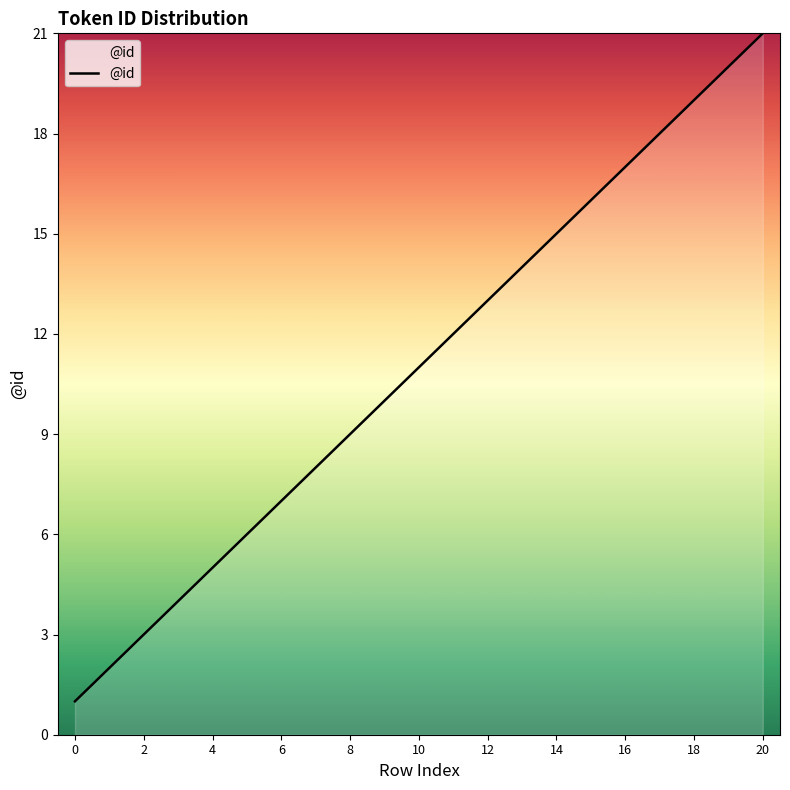

What is the difference between the maximum and minimum values?

20